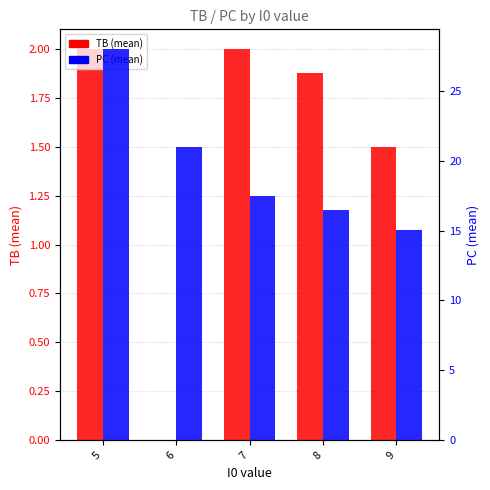

Rank the series by their maximum value, from highest to lowest.

PC (mean), TB (mean)